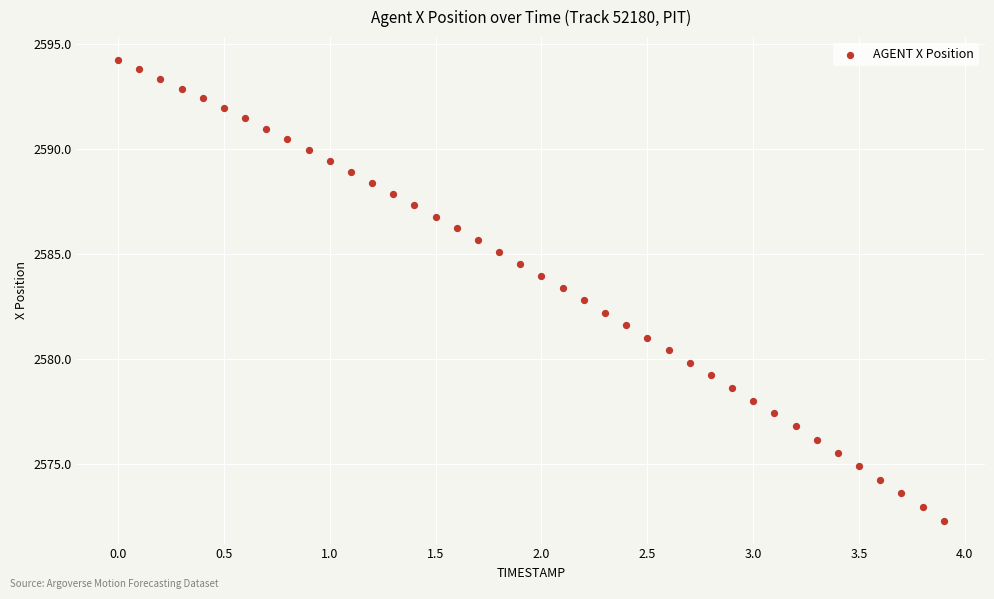

What is the range of X values (max minus min)?

3.9